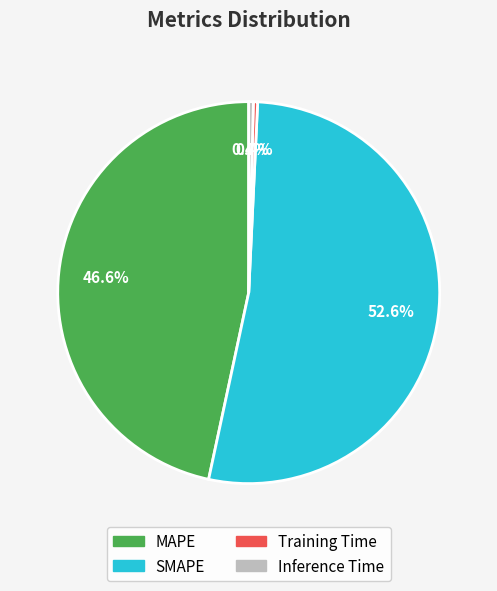

To the nearest percent, what is the average slice percentage?

25%